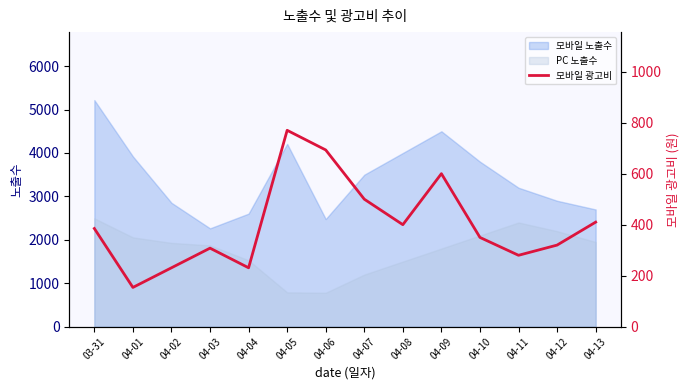

True or false: 모바일 노출수 and PC 노출수 intersect in this chart.

False